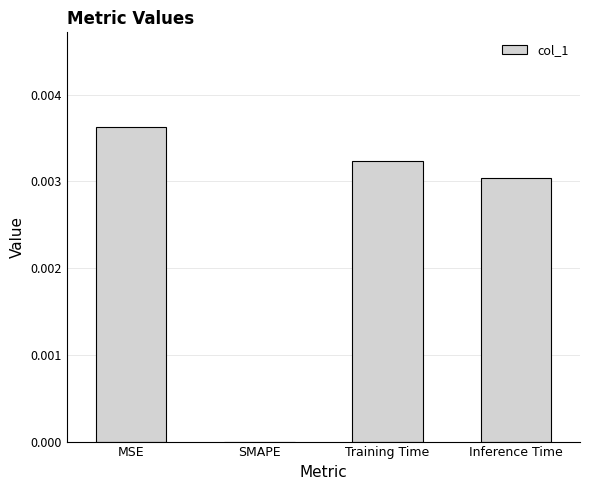

Are the bars horizontal?

No